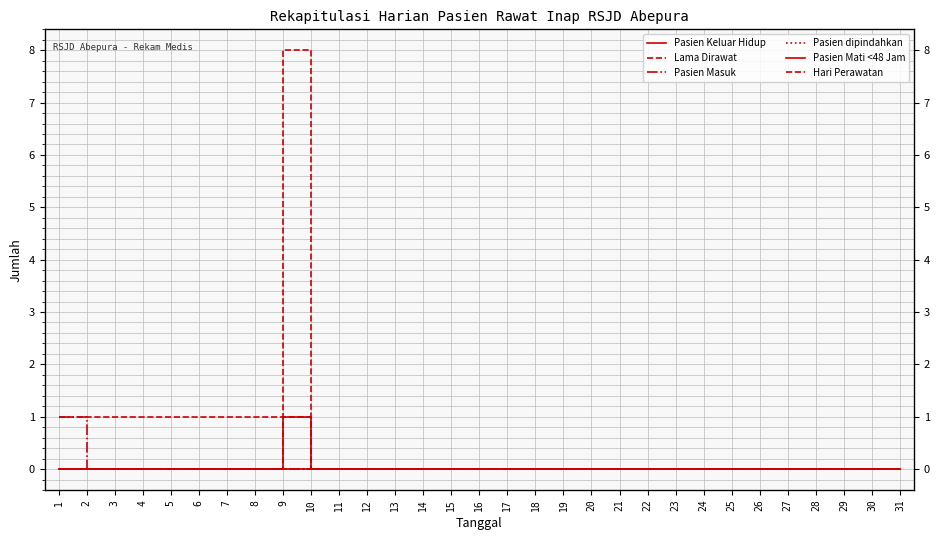

True or false: Pasien Keluar Hidup and Hari Perawatan intersect in this chart.

False